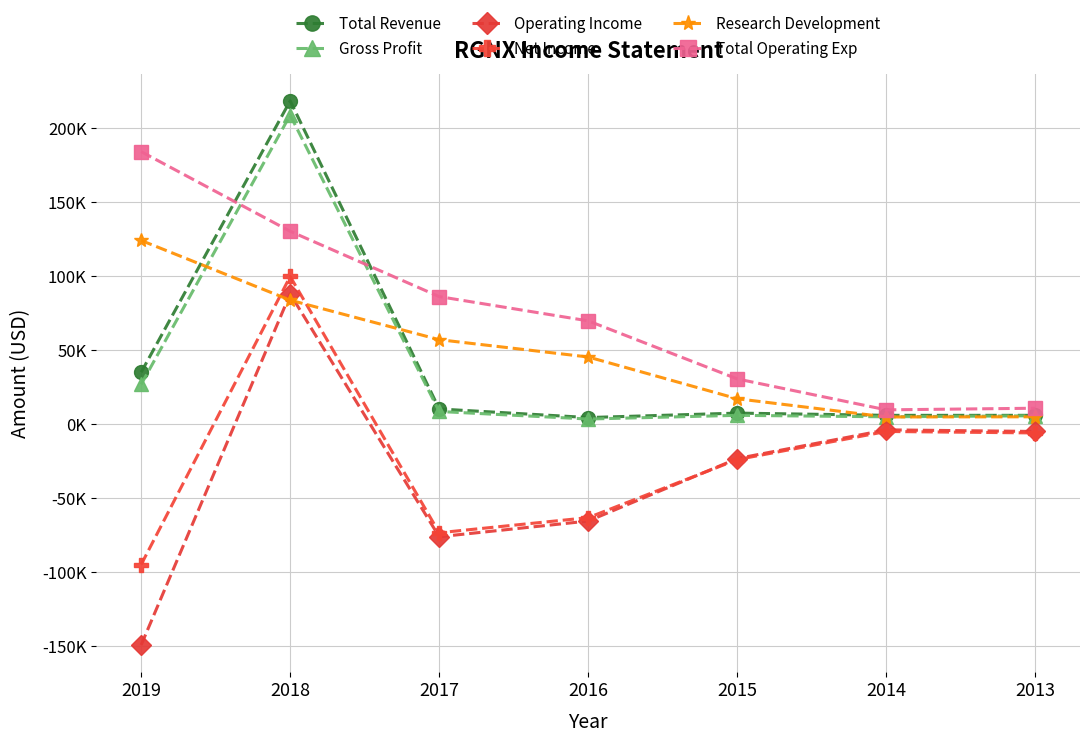

Where is the first local maximum for Operating Income?

2018